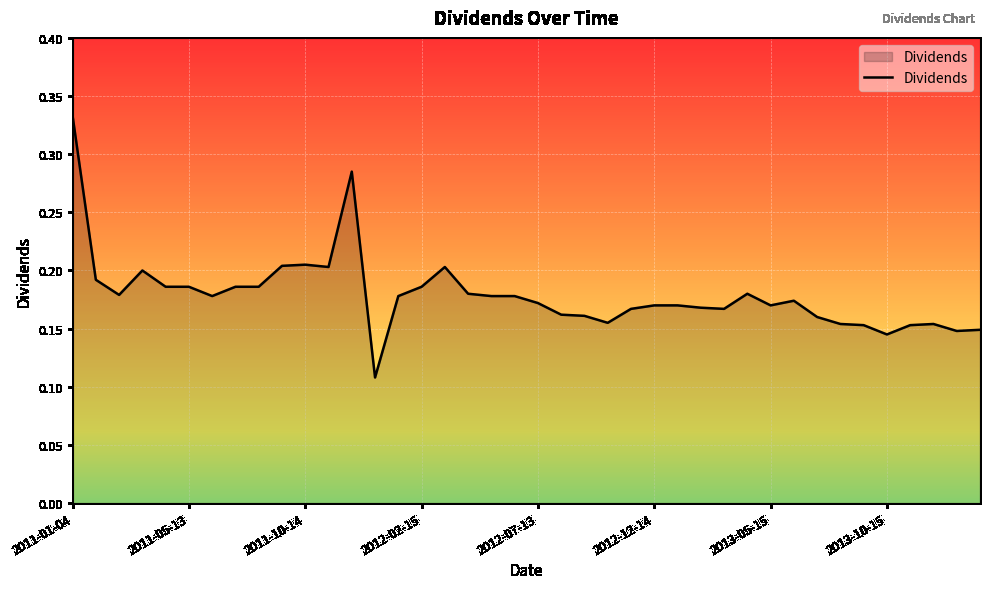

How many lines are shown in the chart?

1